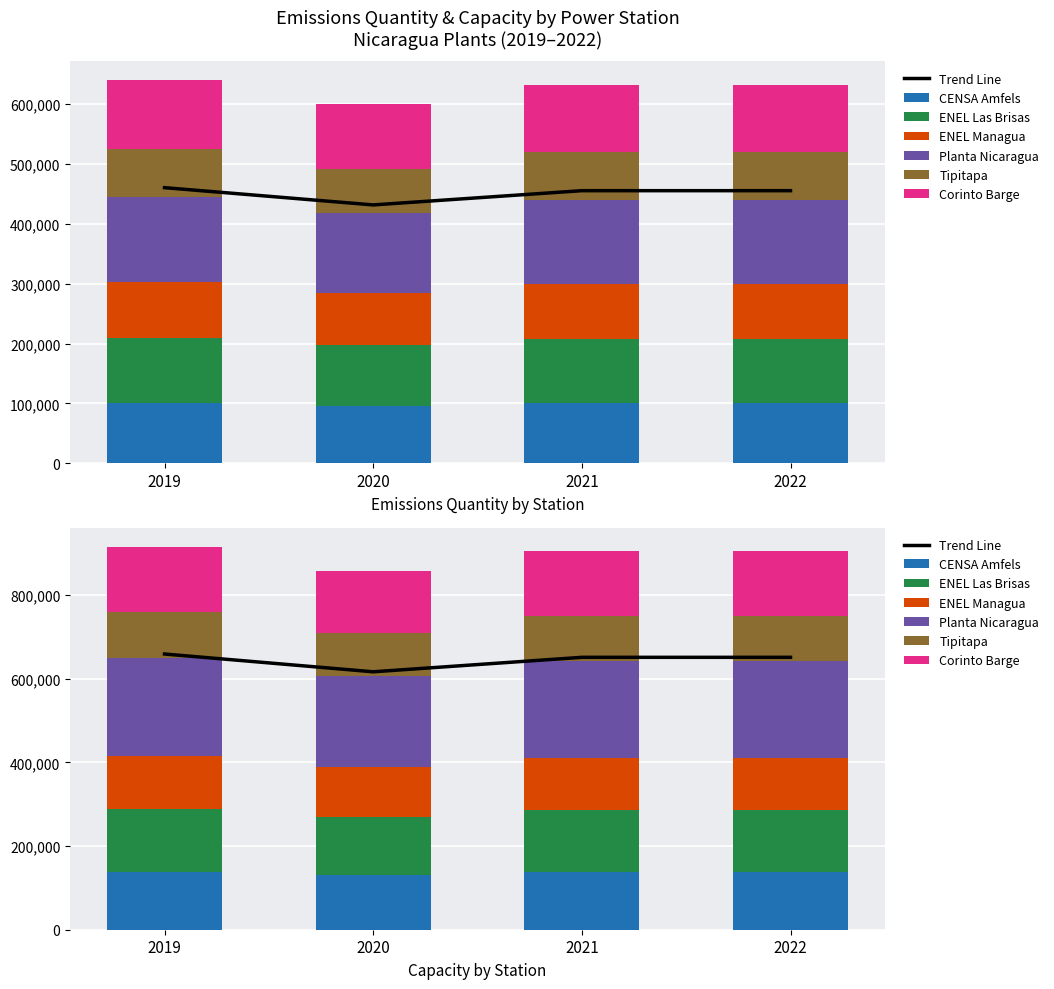

Is the value of Corinto Barge at 2019 greater than the value of Tipitapa at 2019?

Yes